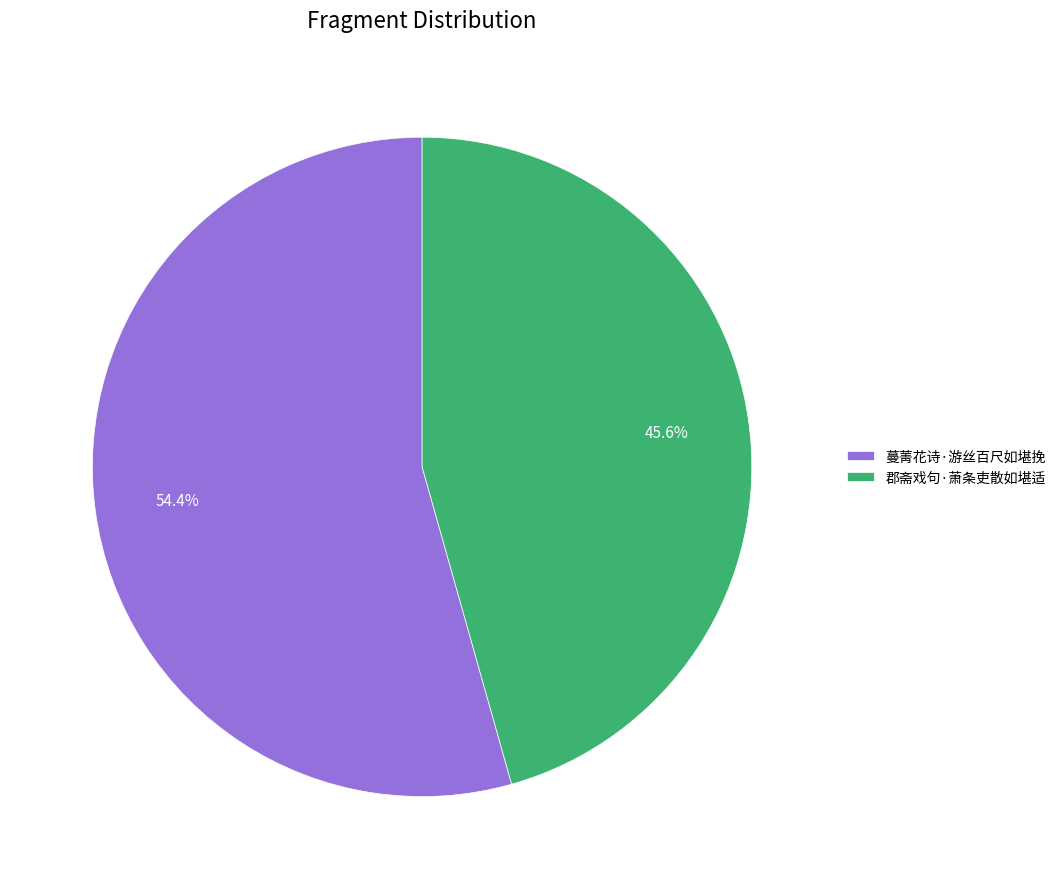

Is there any slice that represents more than half of the pie?

Yes